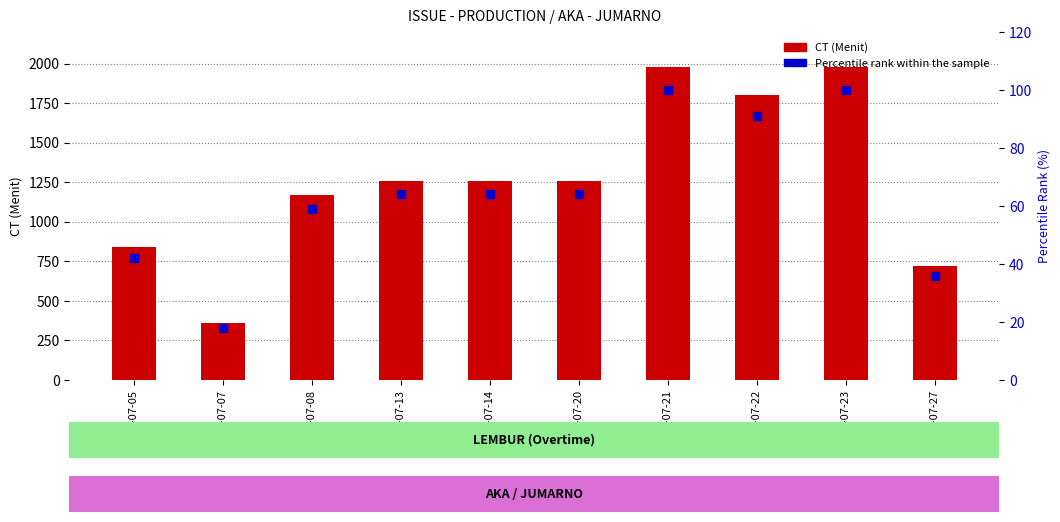

List the series in order of their overall mean, lowest first.

Percentile Rank (%), CT (Menit)